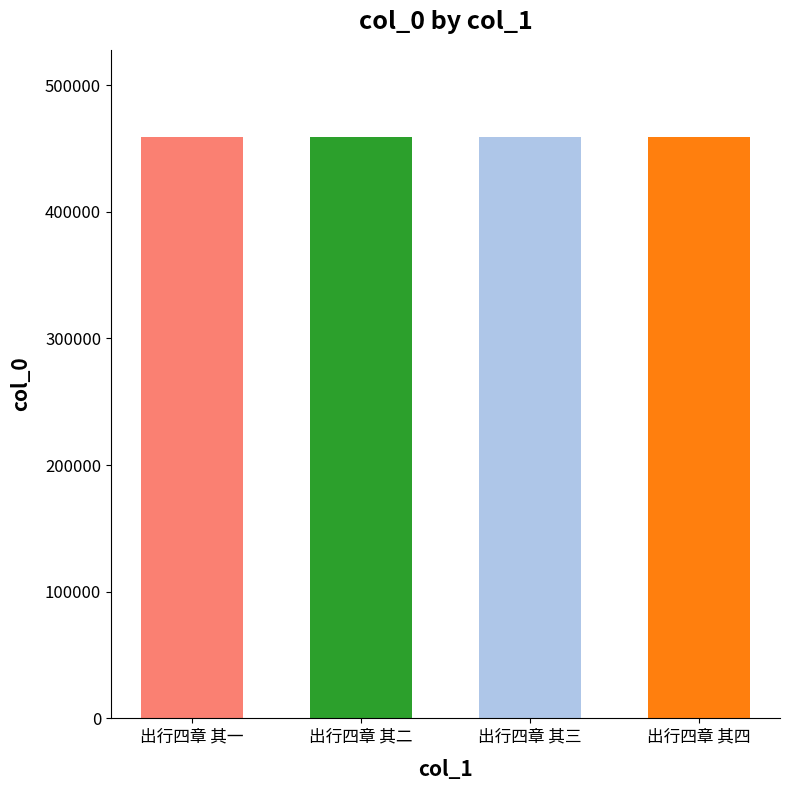

How many values are below 459034?

2